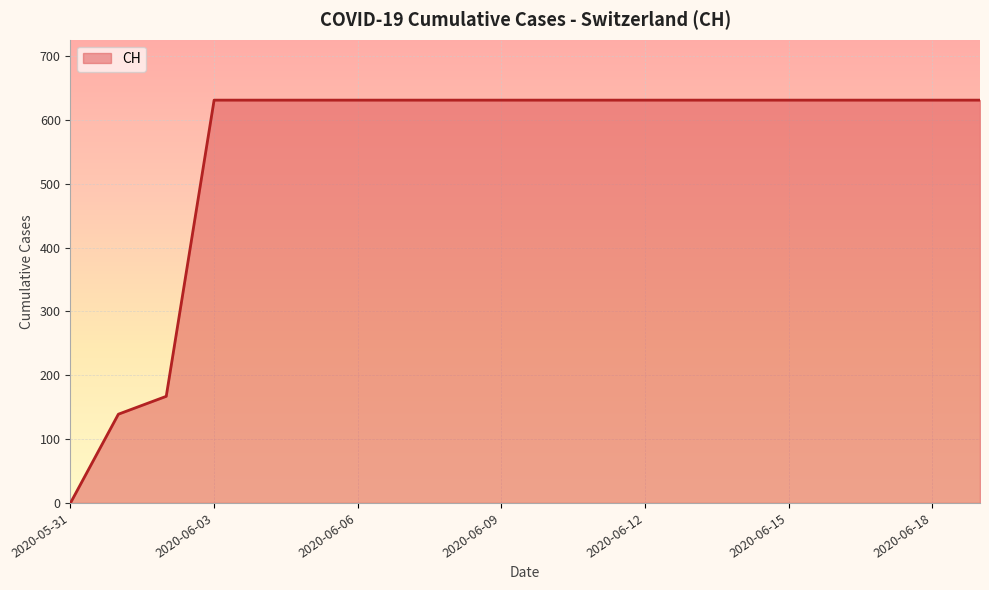

What is the maximum value shown in the chart?

631